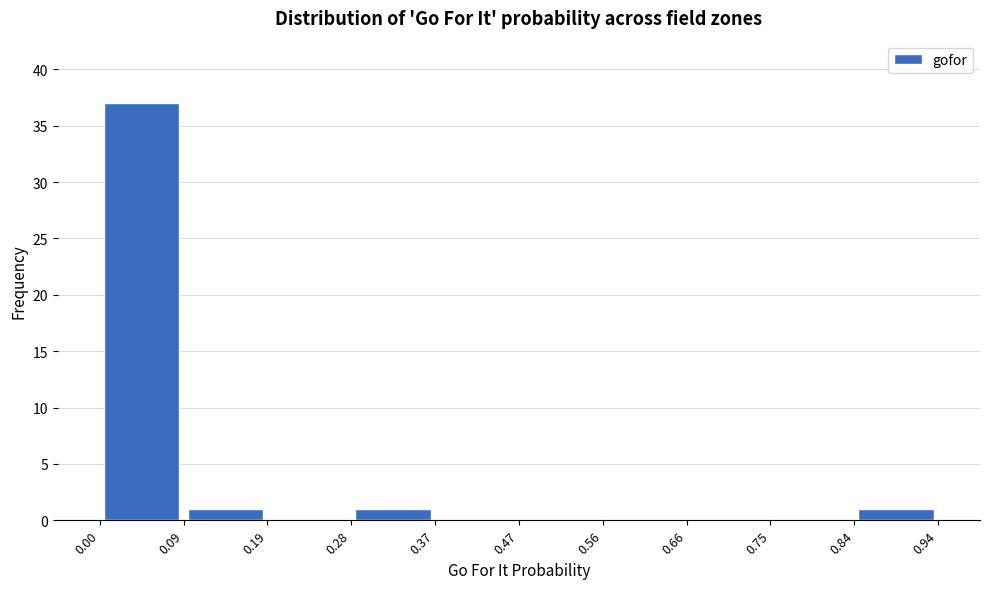

Which range on the x-axis has the tallest bar?

0.00 to 0.09